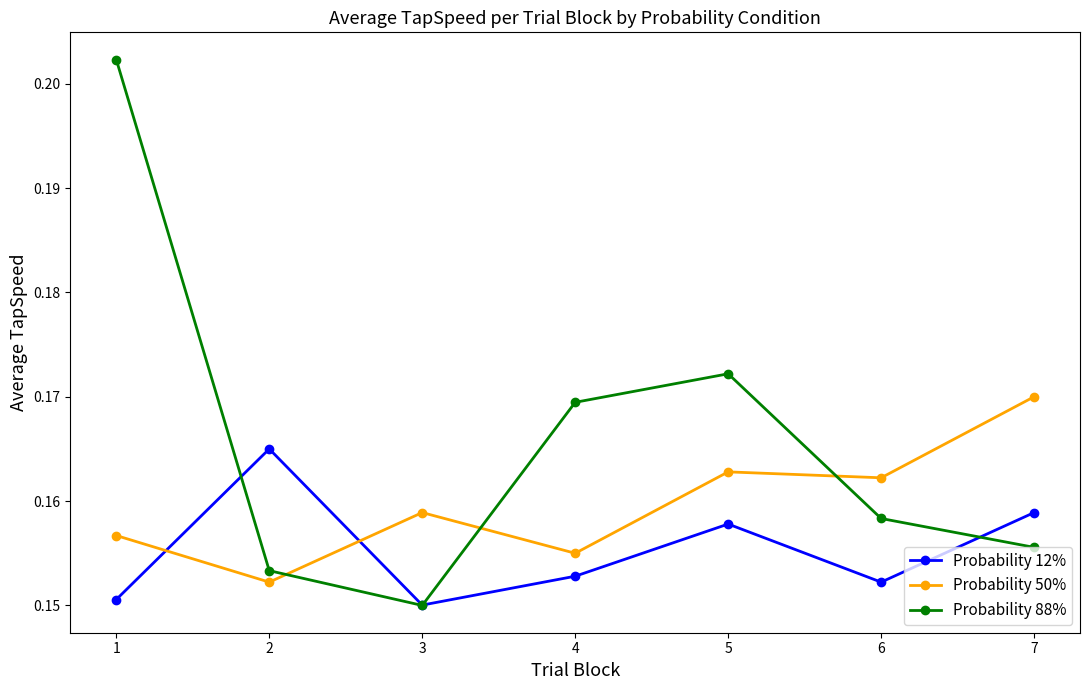

How many interior local valleys does the Probability 50% series have?

3